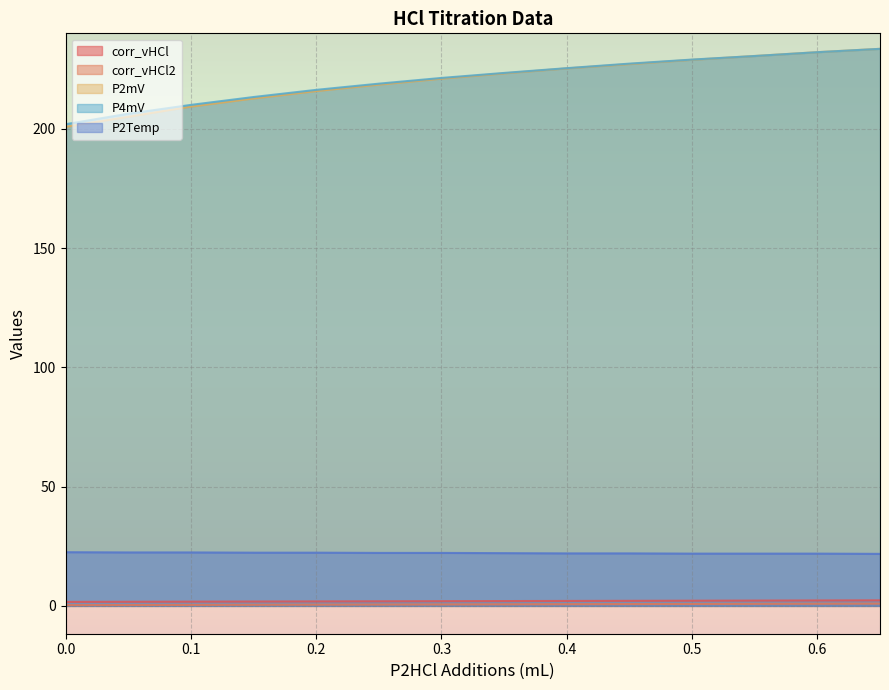

What is the total value across all series at 0.5?

482.8